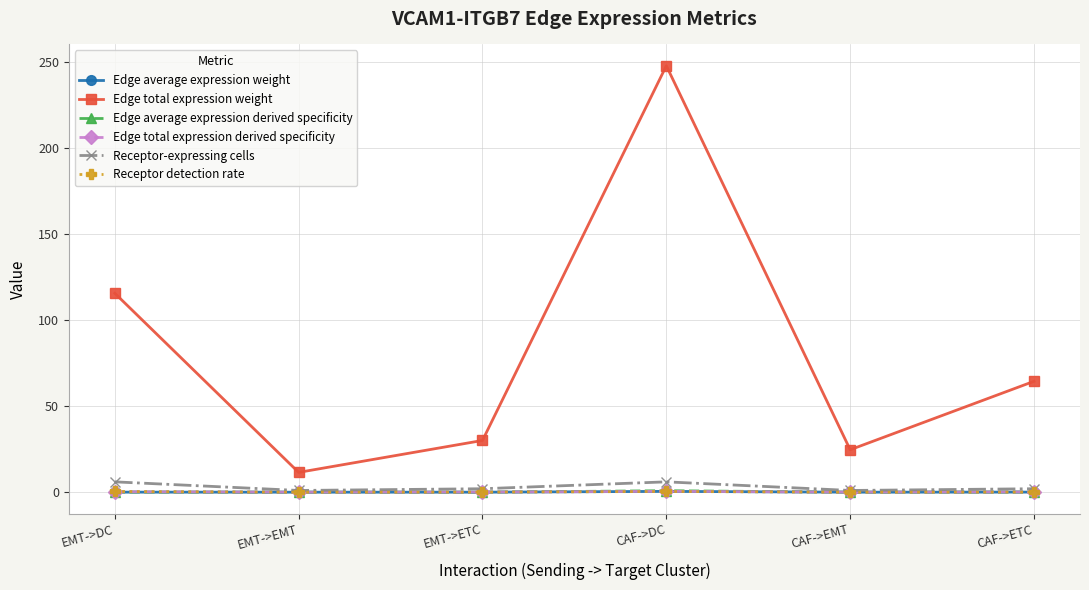

What is the difference between the maximum and minimum values in the Receptor detection rate series?

0.4